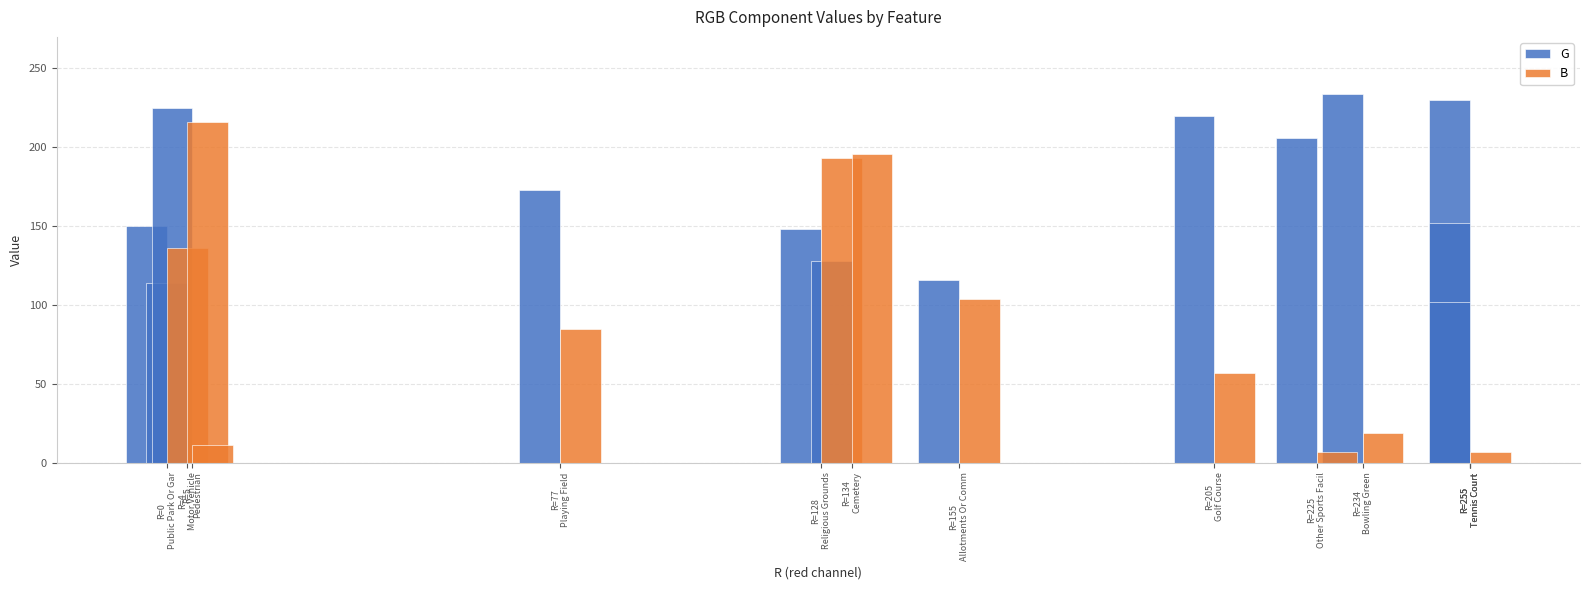

How many positive values does the B series have?

11